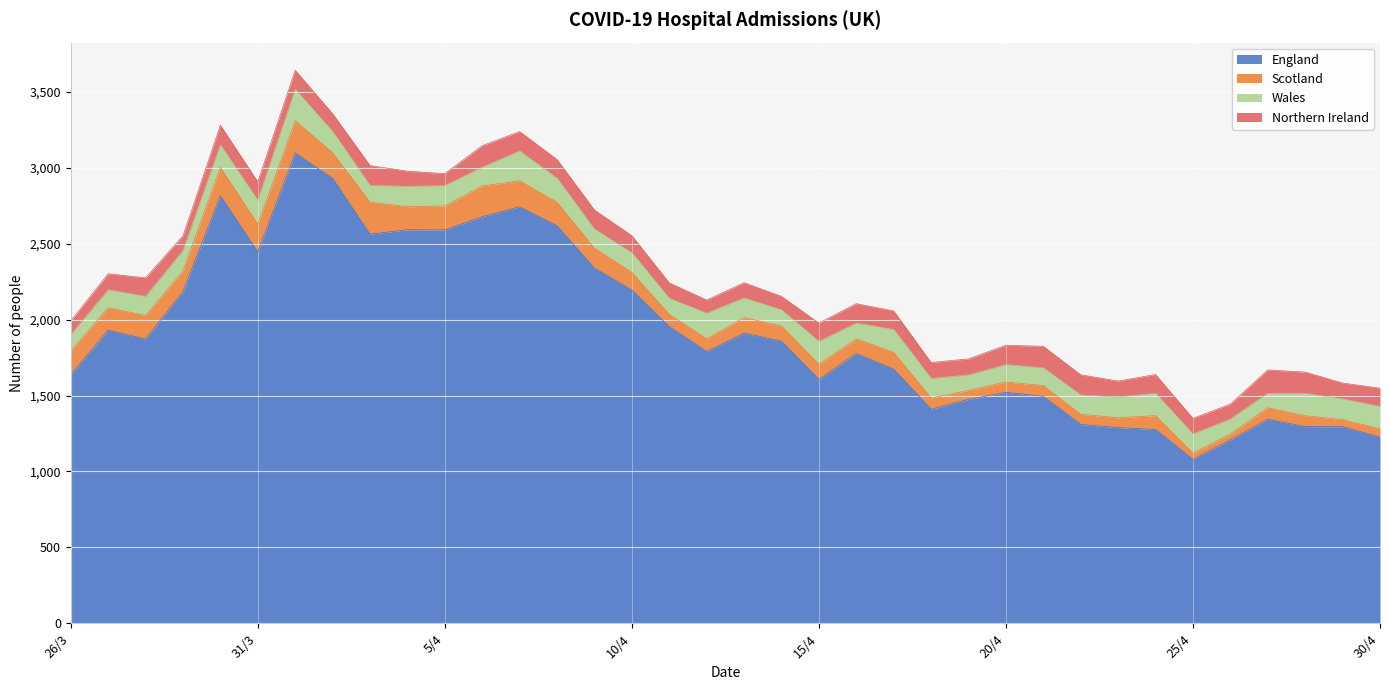

True or false: England and Scotland cross at least once.

False